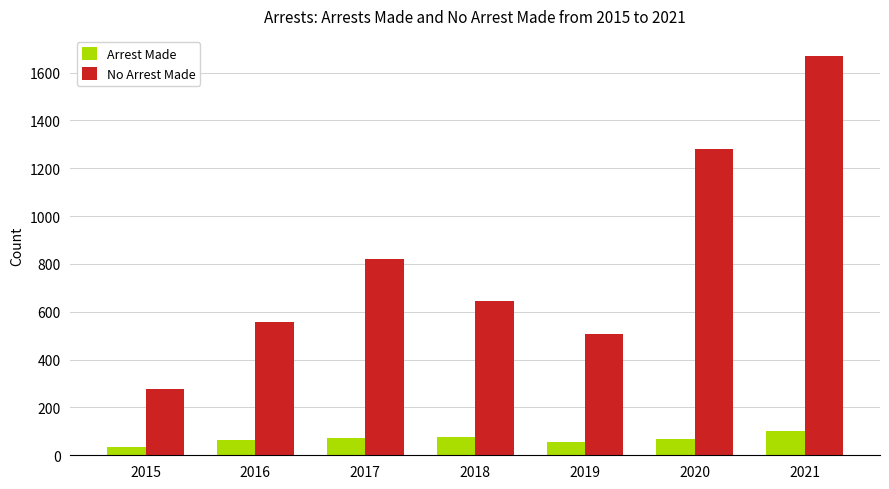

Between 2020 and 2021, which series saw the biggest shift?

No Arrest Made